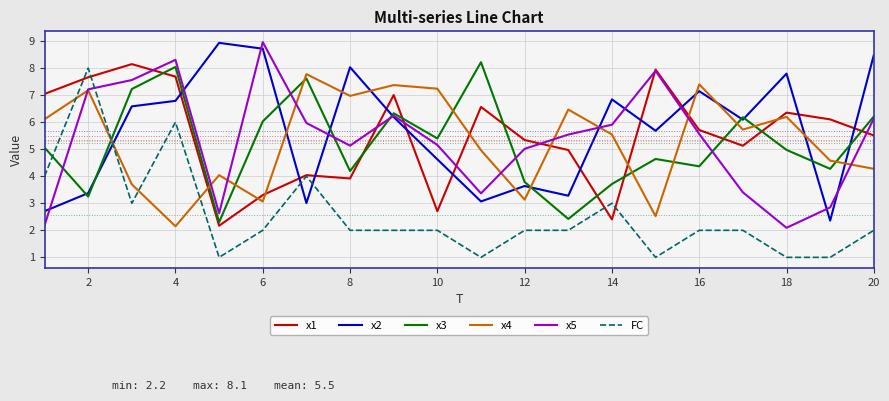

What are all the series names shown in the legend?

x1, x2, x3, x4, x5, FC